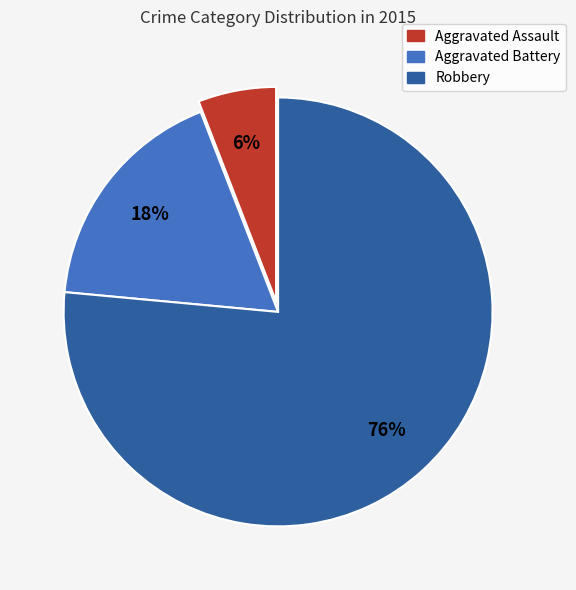

To the nearest percent, what is the average slice percentage?

33%